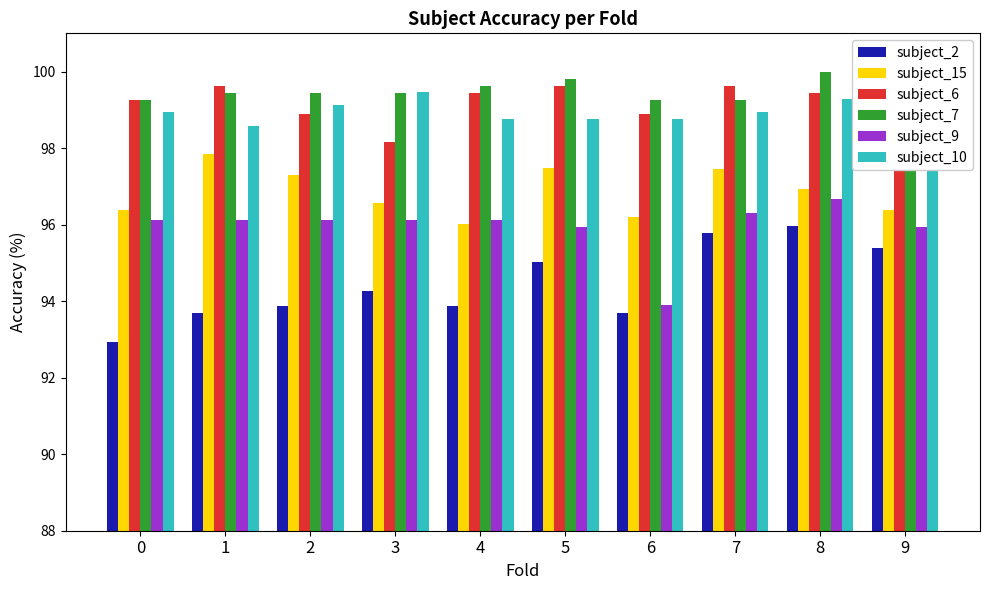

What is the sum of all subject_2 values?

944.5